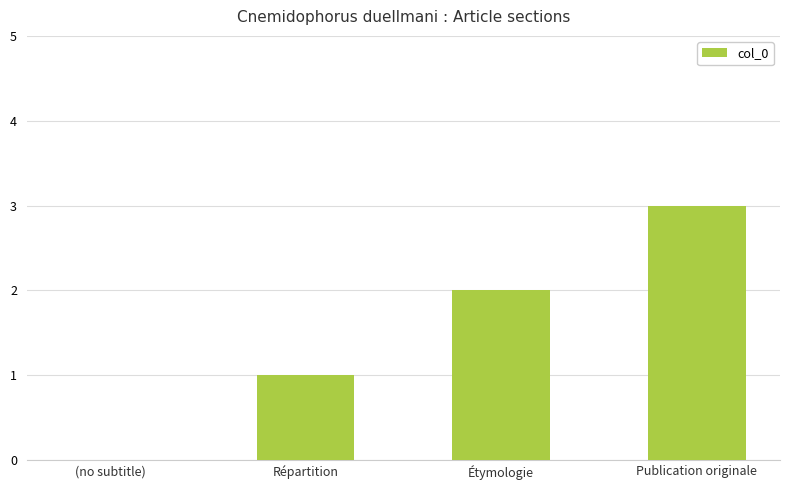

What is the maximum value shown in the chart?

3